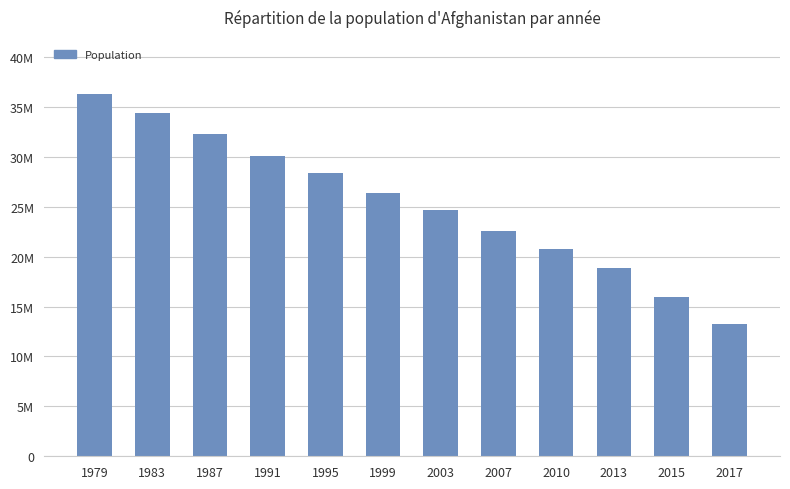

What is the difference between the maximum and second lowest values?

20296400